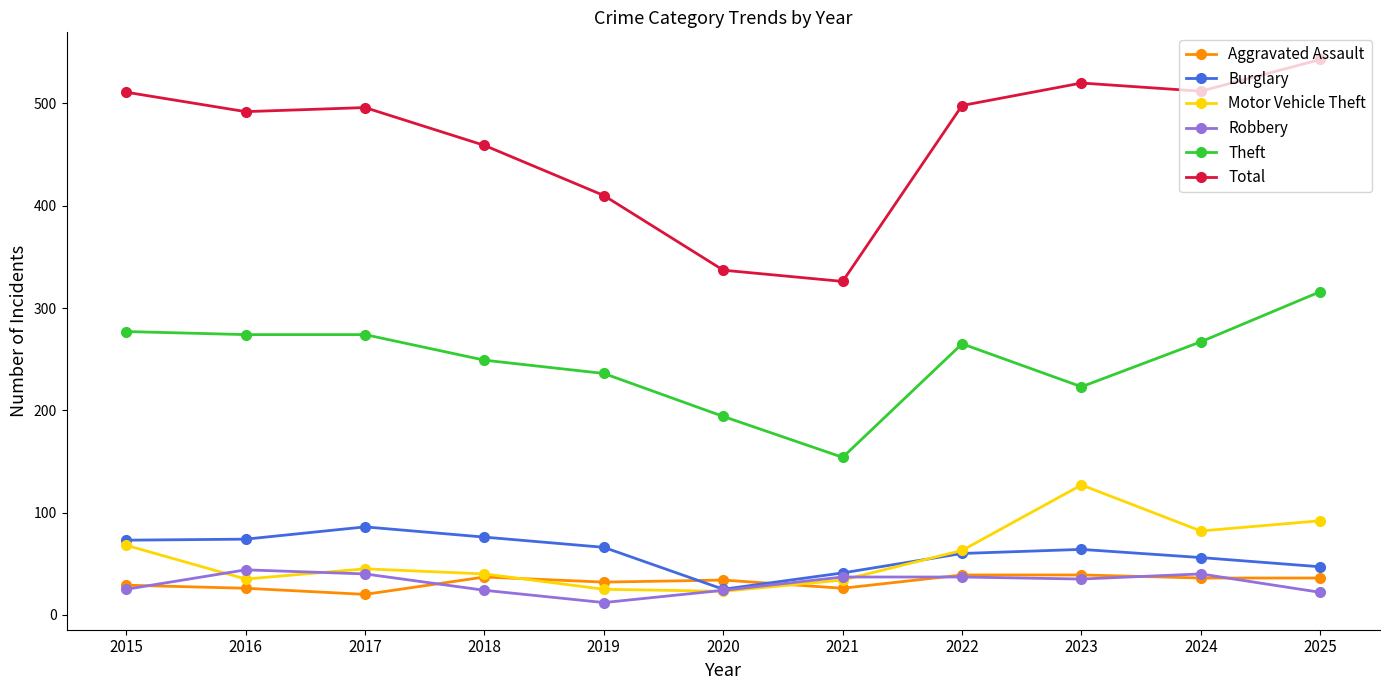

What is the greatest value displayed?

543